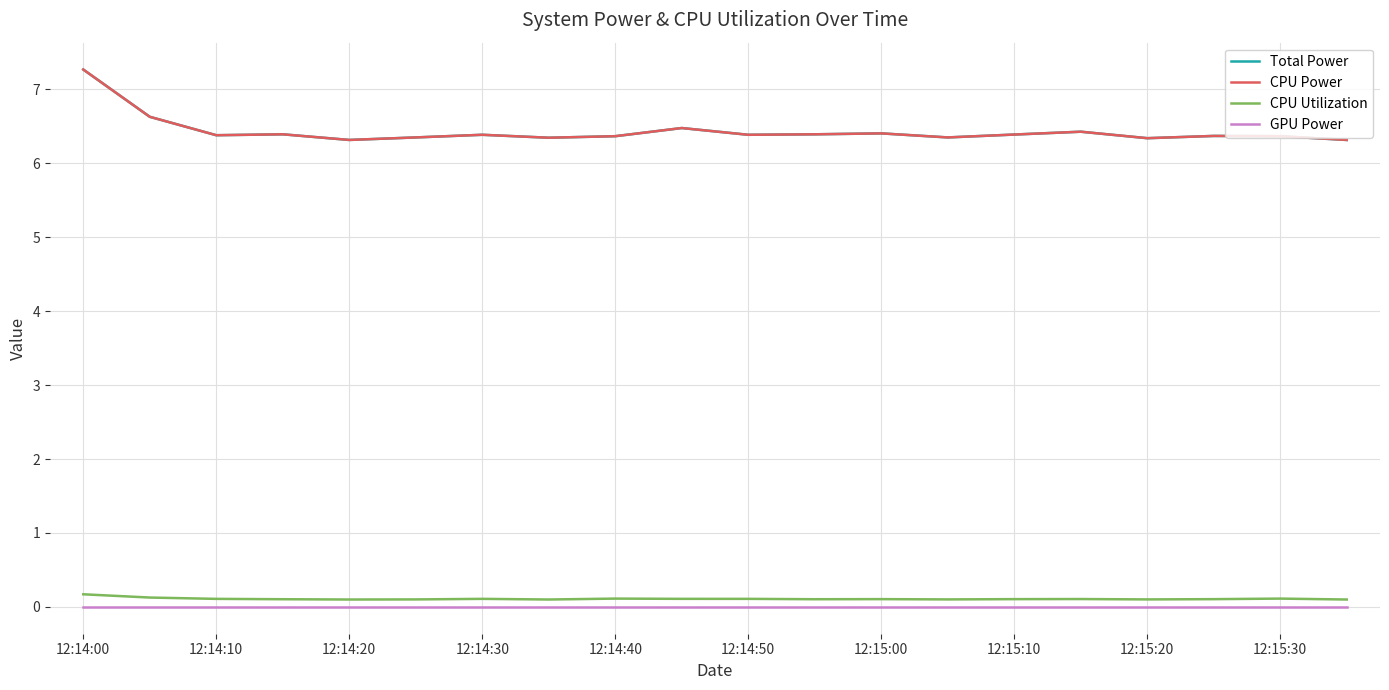

At which label is GPU Power closest to 0?

12:14:00